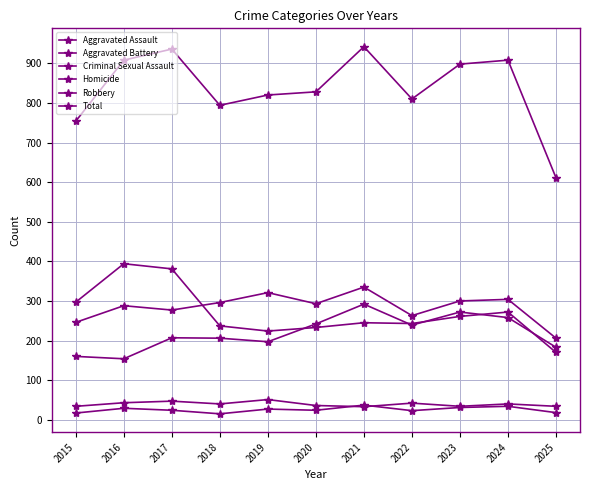

Does the chart have visible grid lines?

Yes